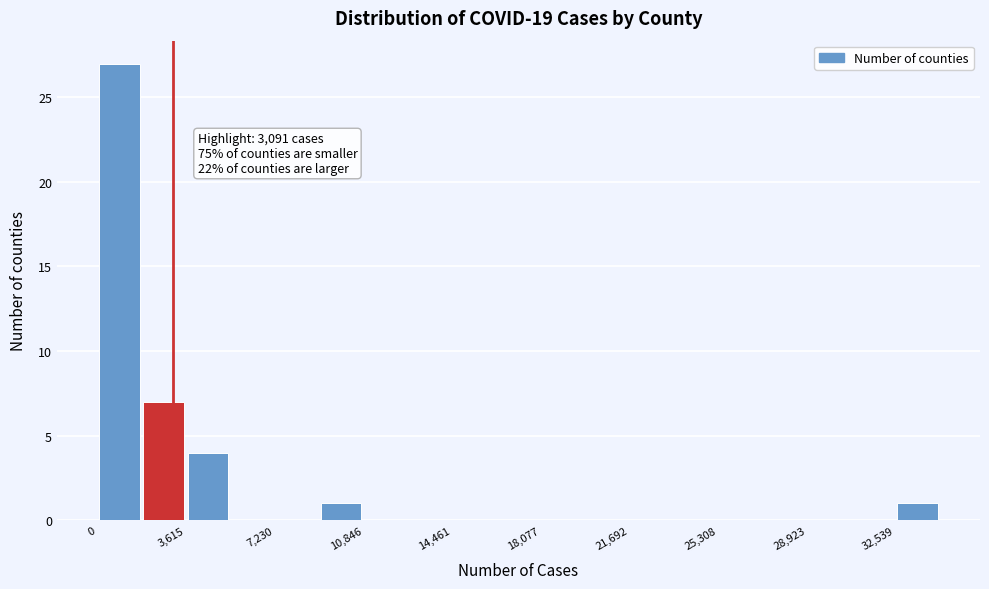

Read against the x-axis, roughly where is the centre of the tallest bar?

1000